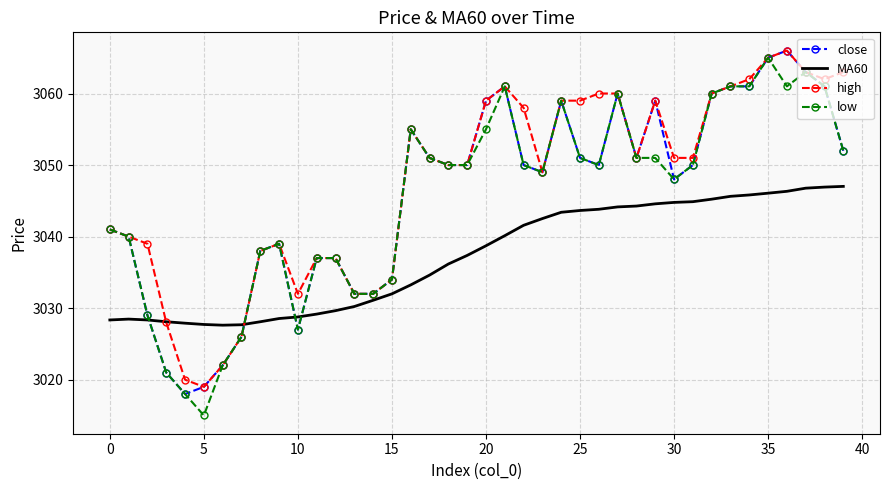

What is the sum of all MA60 values?

121489.4